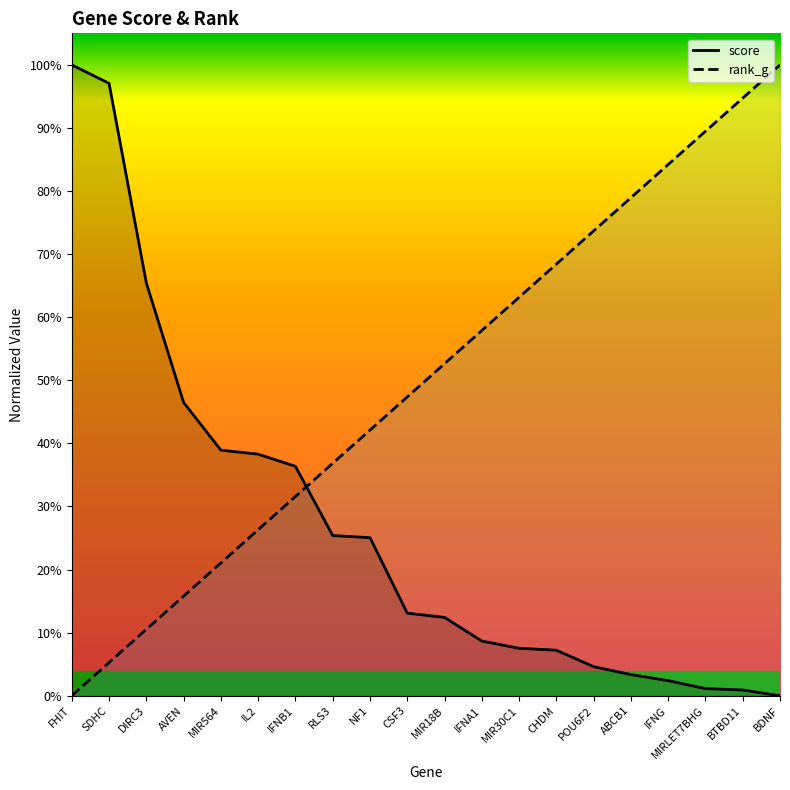

At how many categories does at least one series exceed 0?

20